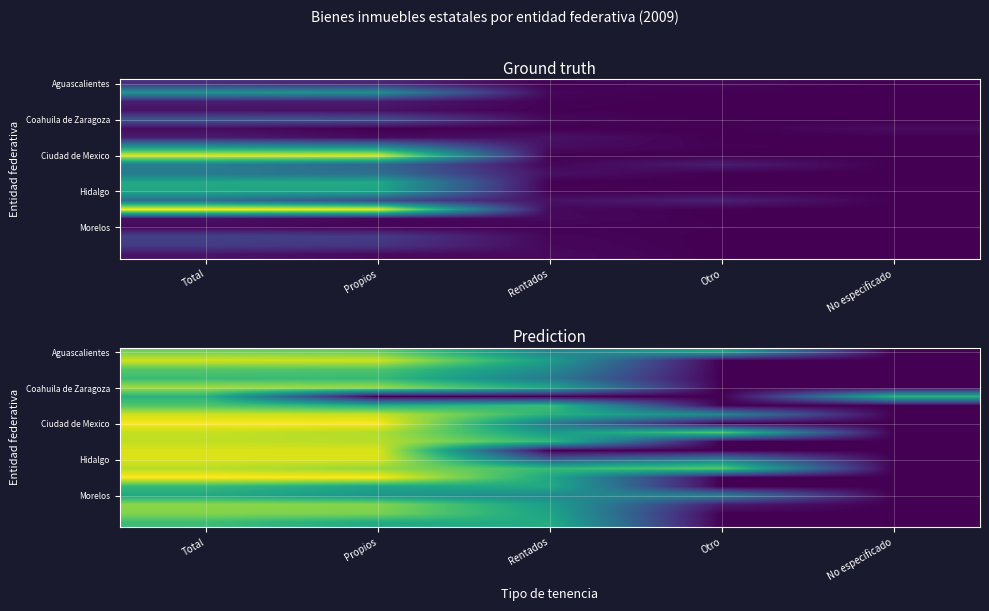

At how many categories does at least one series exceed 0?

5